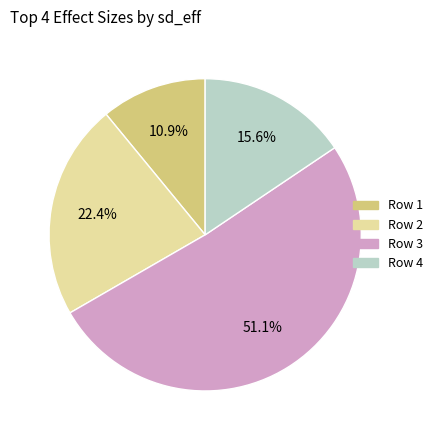

Does any single category account for the majority?

Yes